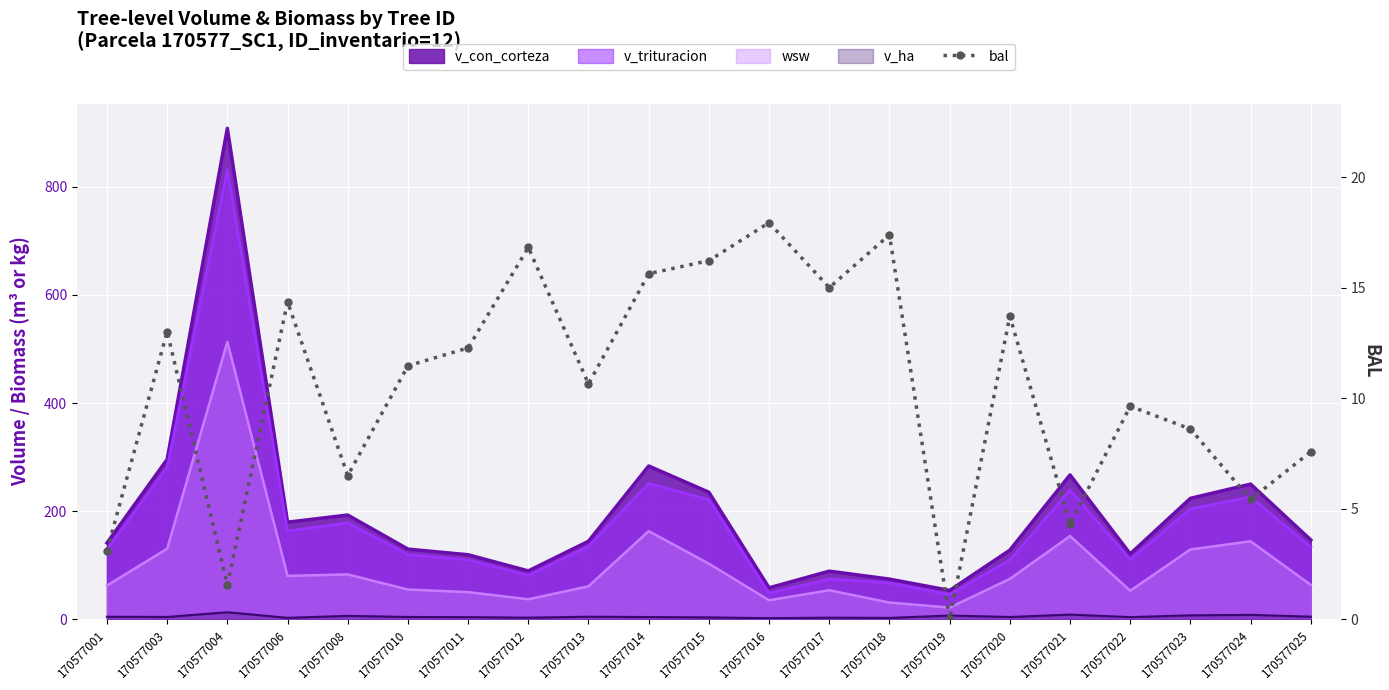

Rank the categories by value from lowest to highest.

170577019, 170577004, 170577001, 170577021, 170577024, 170577008, 170577025, 170577023, 170577022, 170577013, 170577010, 170577011, 170577003, 170577020, 170577006, 170577017, 170577014, 170577015, 170577012, 170577018, 170577016